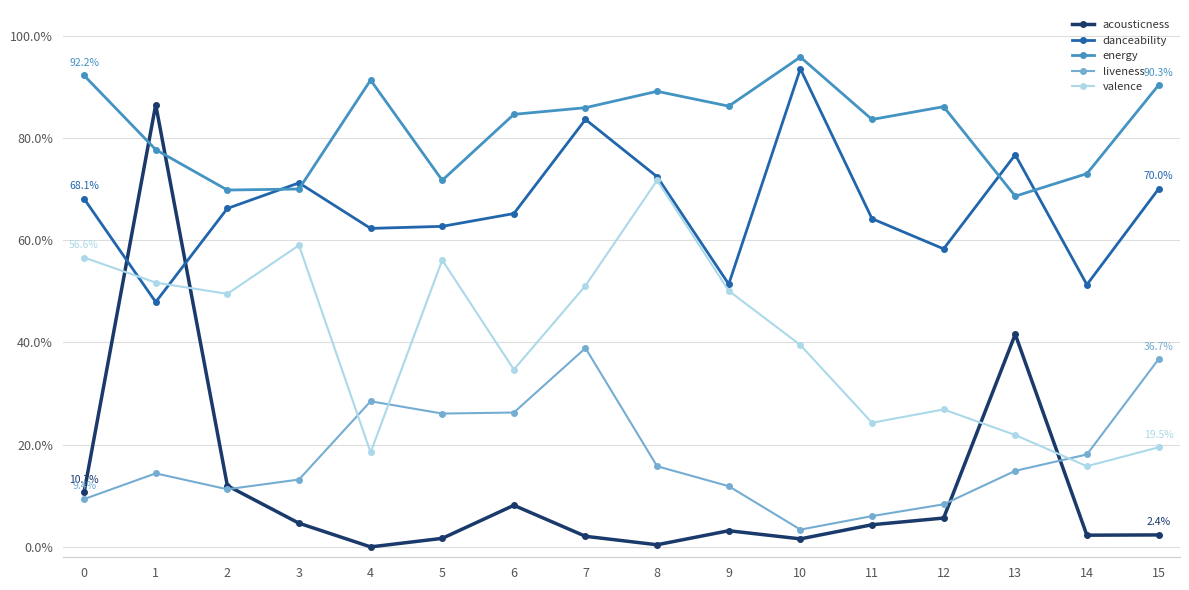

What are all the series names shown in the legend?

acousticness, danceability, energy, liveness, valence